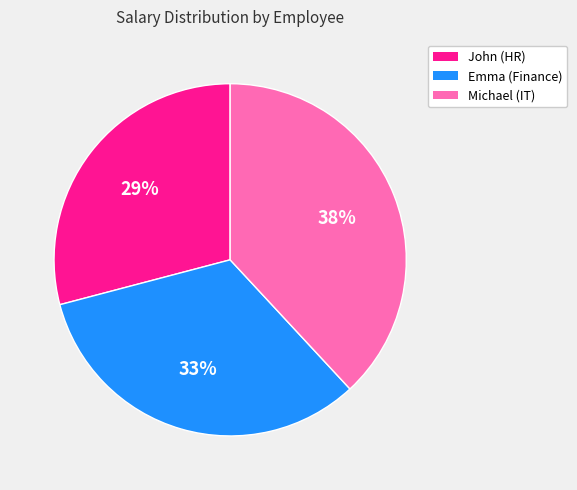

True or false: John (HR) accounts for 43% of the total.

False